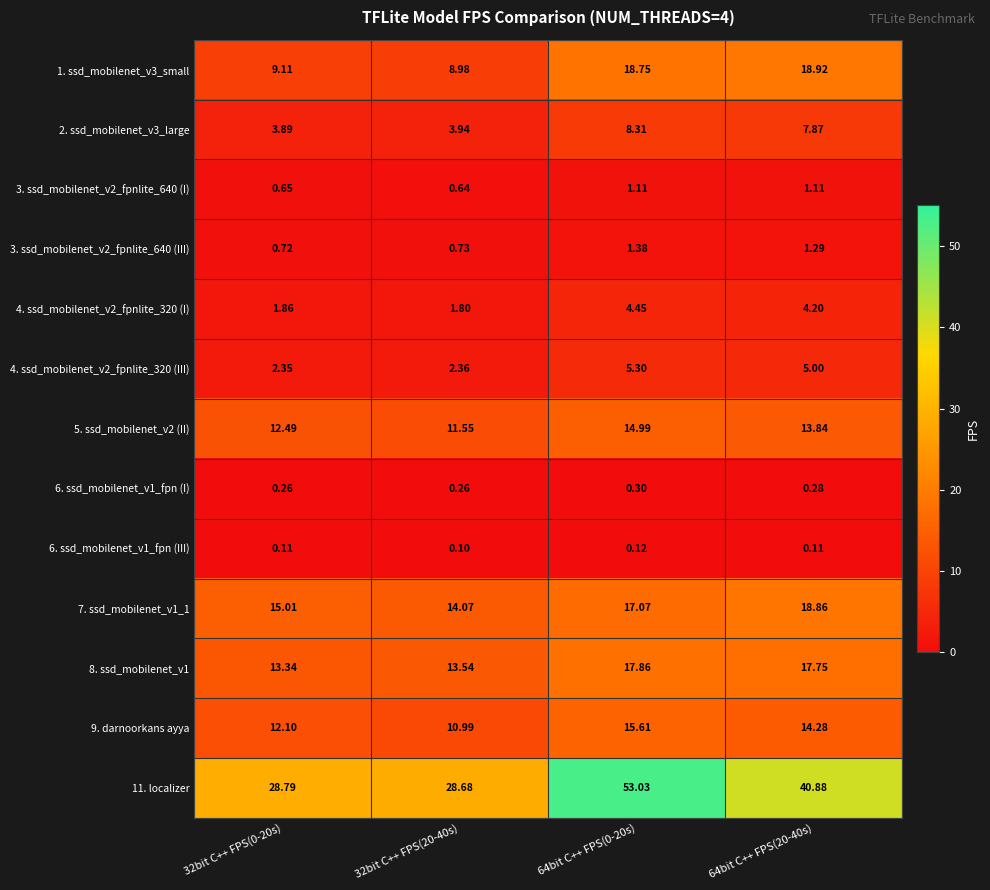

How many data points in 7. ssd_mobilenet_v1_1 are less than 17?

2